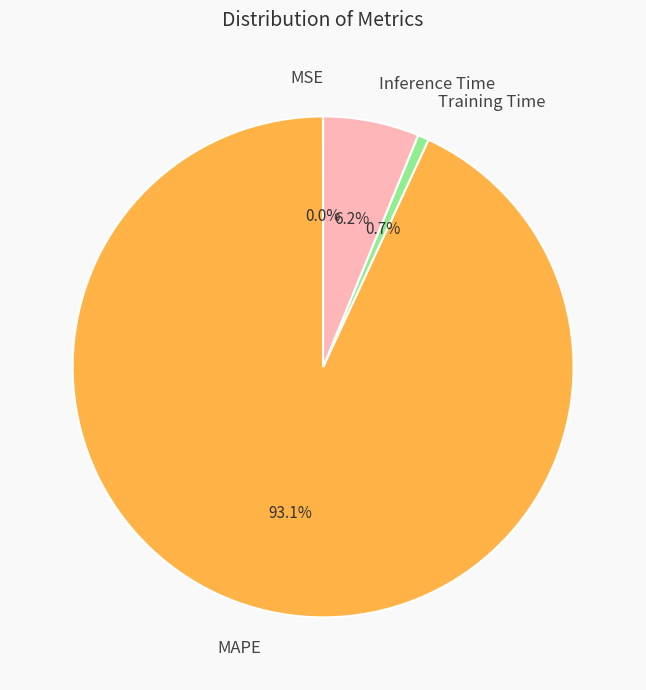

Which category has the biggest portion of the pie?

MAPE